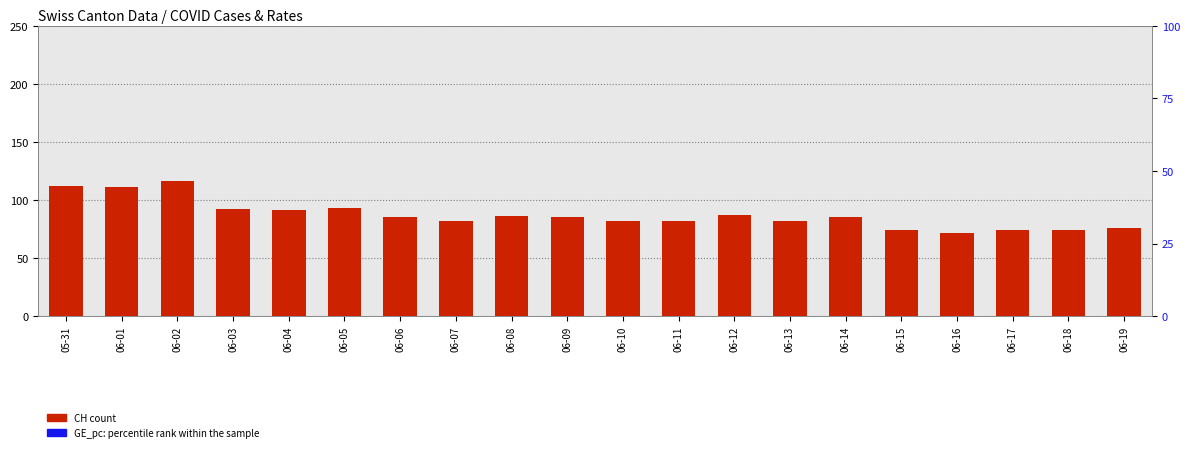

What is the lowest value of the CH (count) series?

72.0